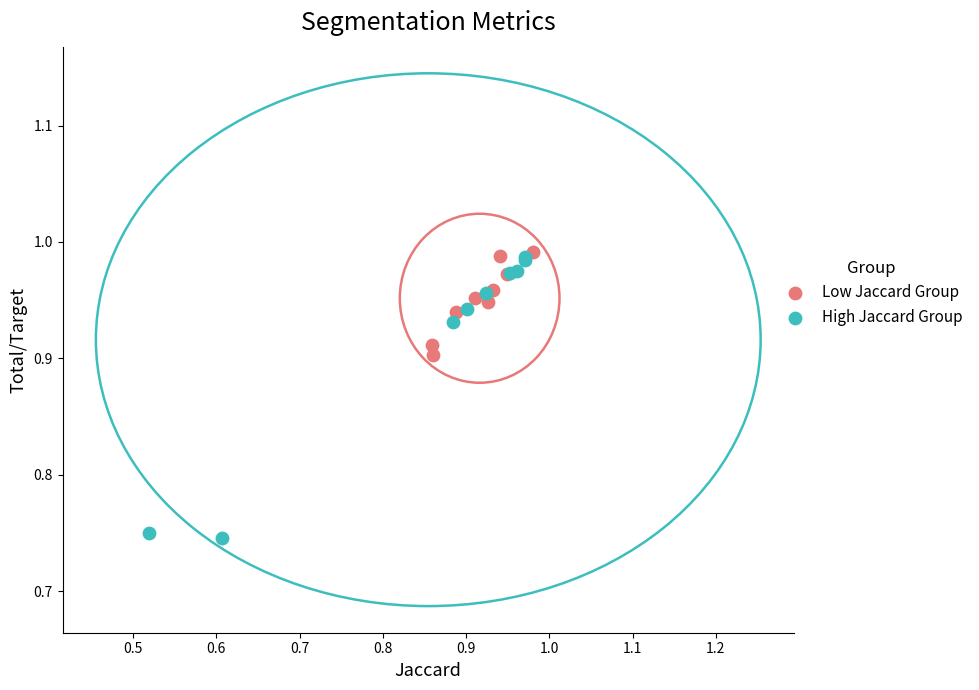

Which series reaches the maximum Y coordinate?

Low Jaccard Group